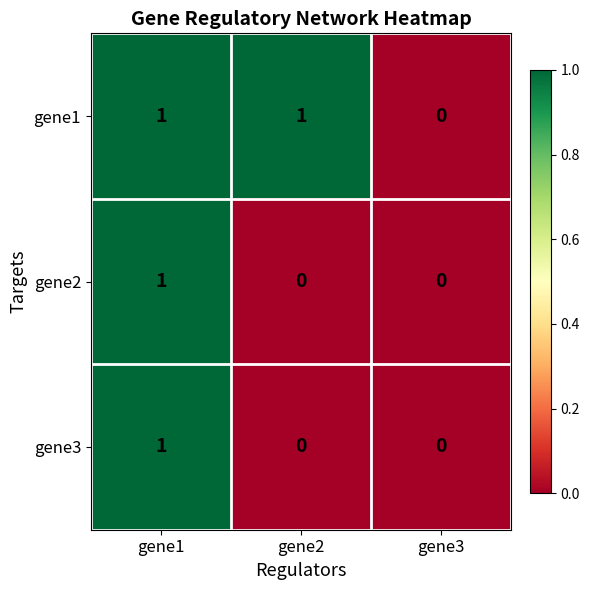

The gene1 series shows 0 at gene3. True or false?

True